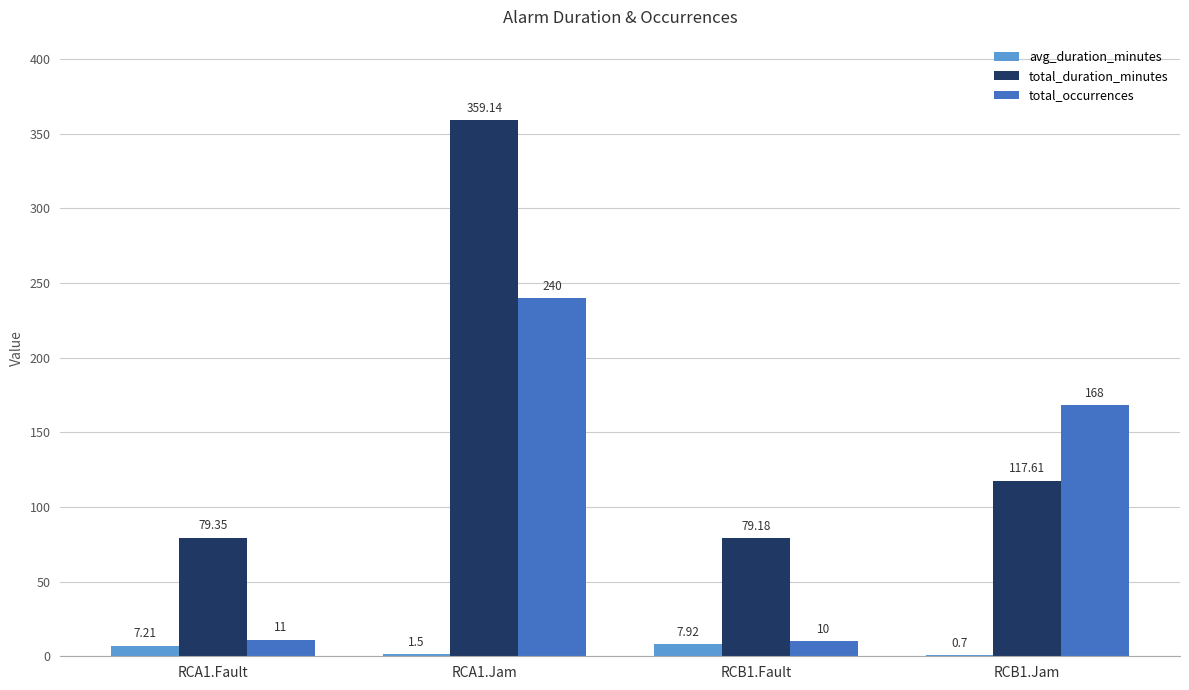

At which category is the sum across all series the highest?

RCA1.Jam